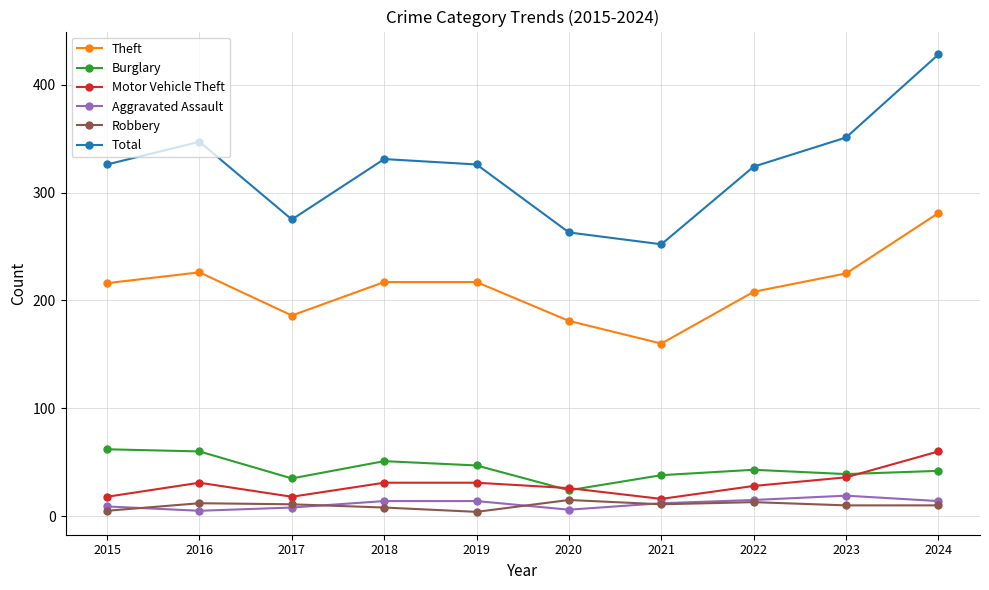

What is the sum of all Total values?

3223